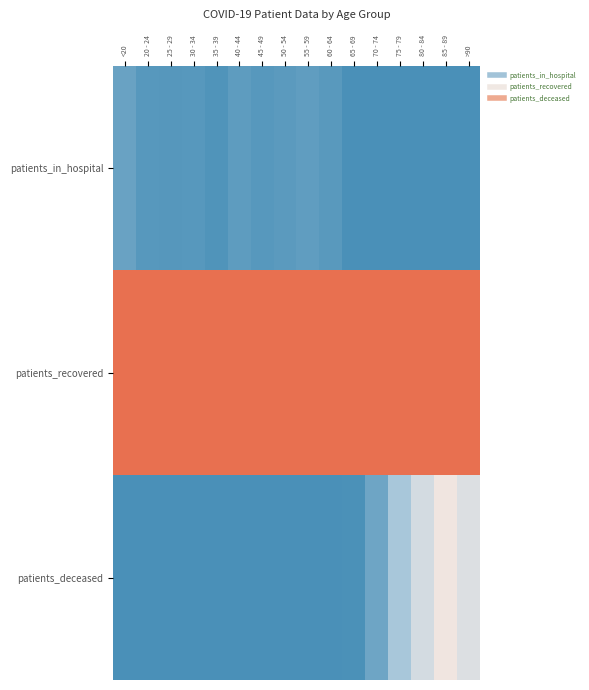

Rank the series by their maximum value, from lowest to highest.

patients_in_hospital, patients_deceased, patients_recovered